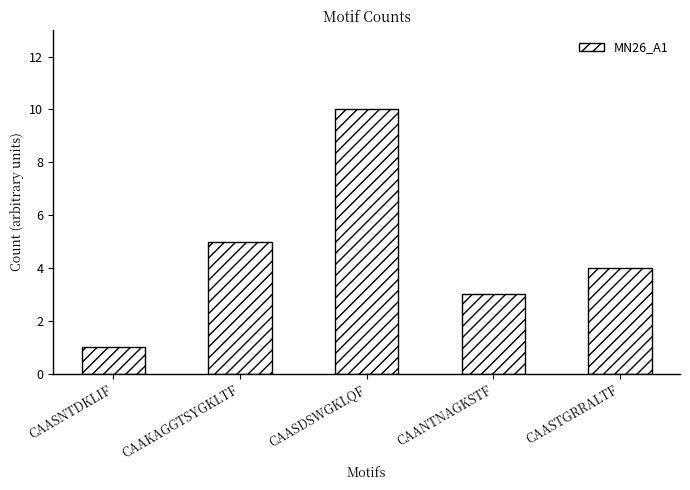

How many series are shown in this chart?

1